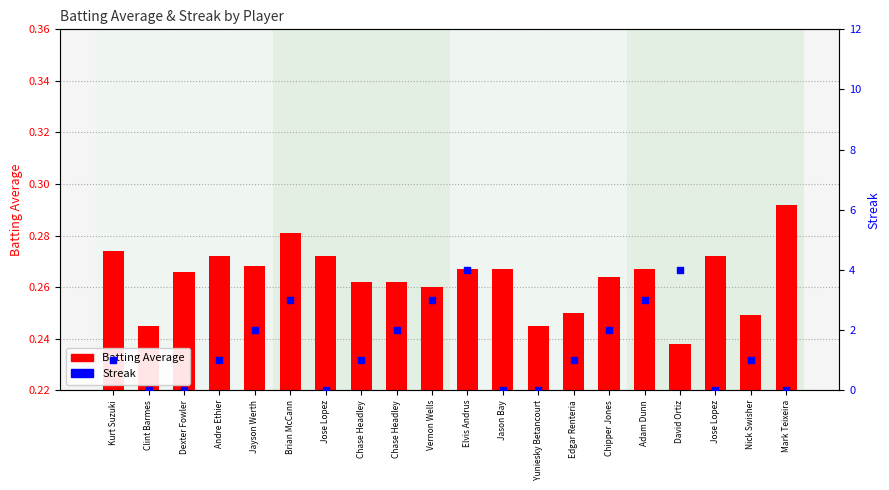

Which series reaches the minimum Y coordinate?

Streak